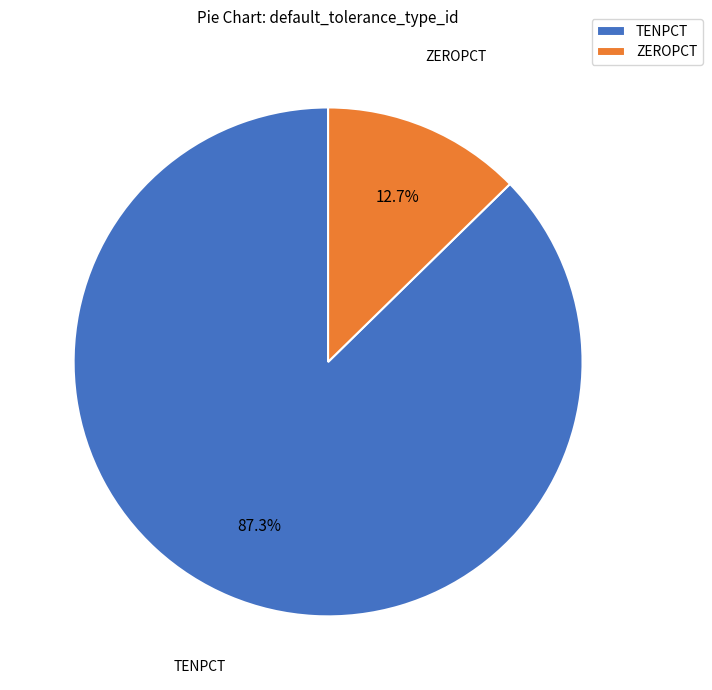

Does any single category account for the majority?

Yes